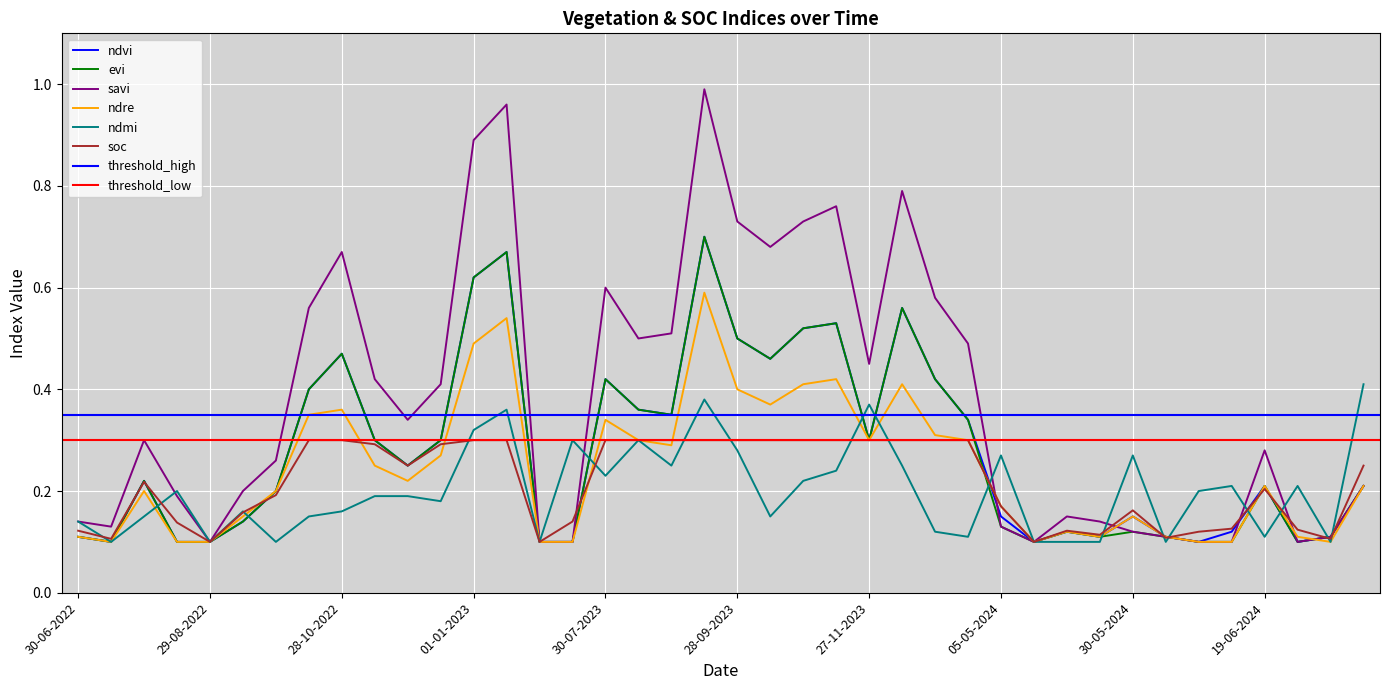

Is it true that ndvi equals 0.1 at 29-08-2022?

True